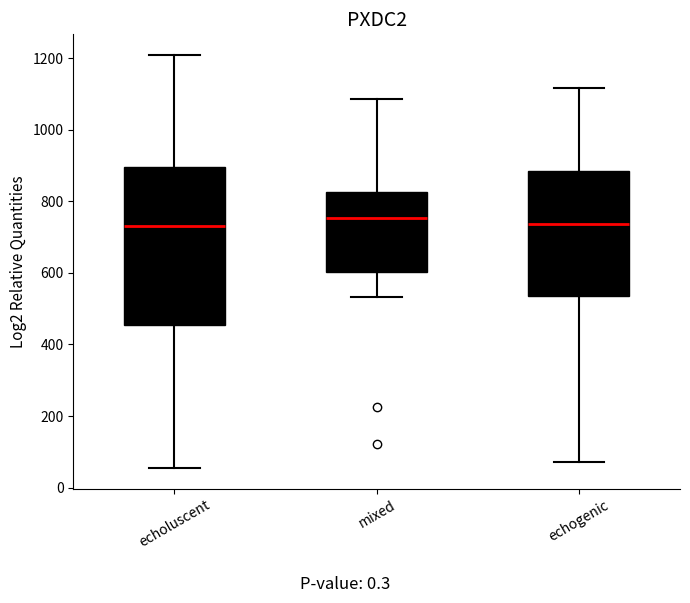

Where is the upper edge of the box for mixed on the y-axis? The values are not printed on the chart, so give them approximately, as read against the axis.

820